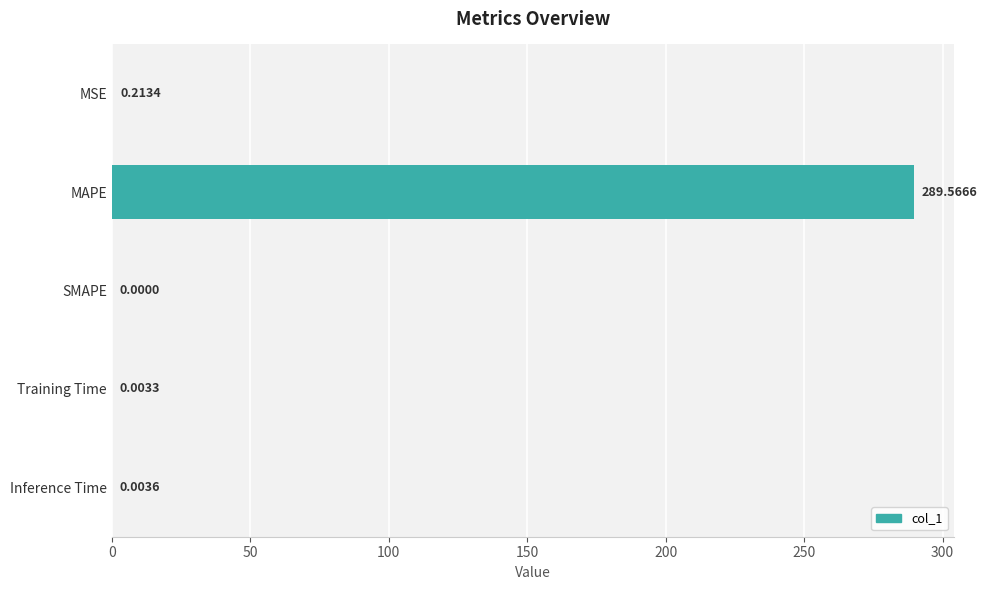

Which has a higher value, Inference Time or SMAPE?

Inference Time